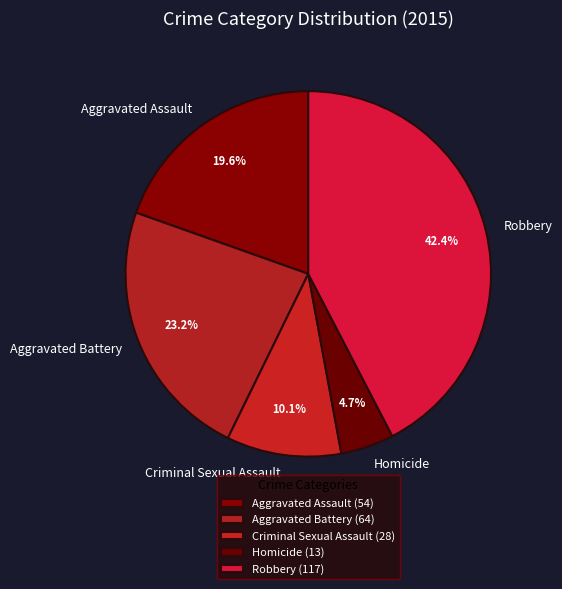

How many segments does this pie chart have?

5